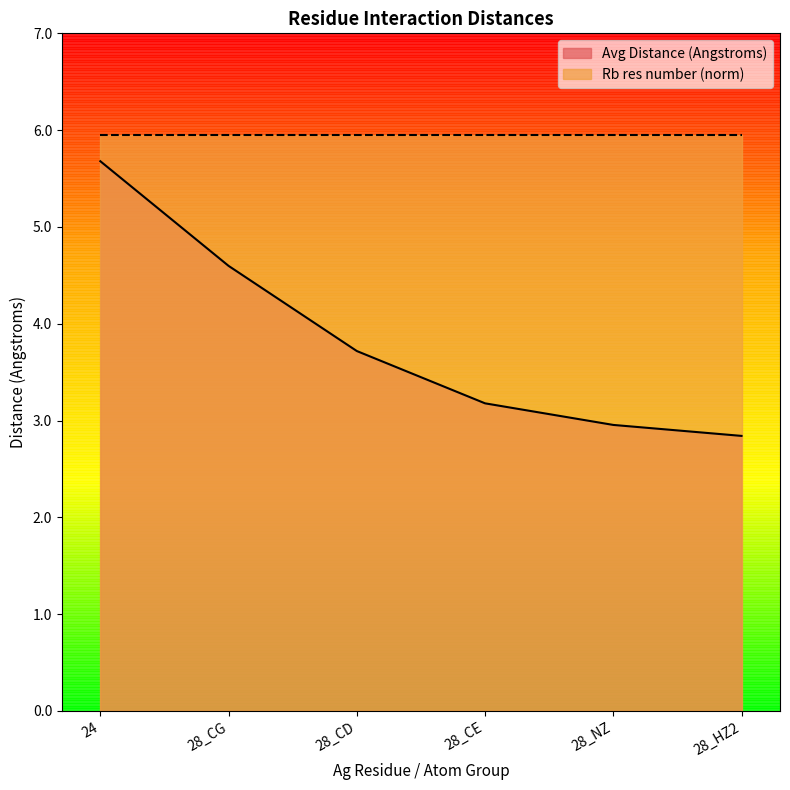

What position from the left is 24?

1